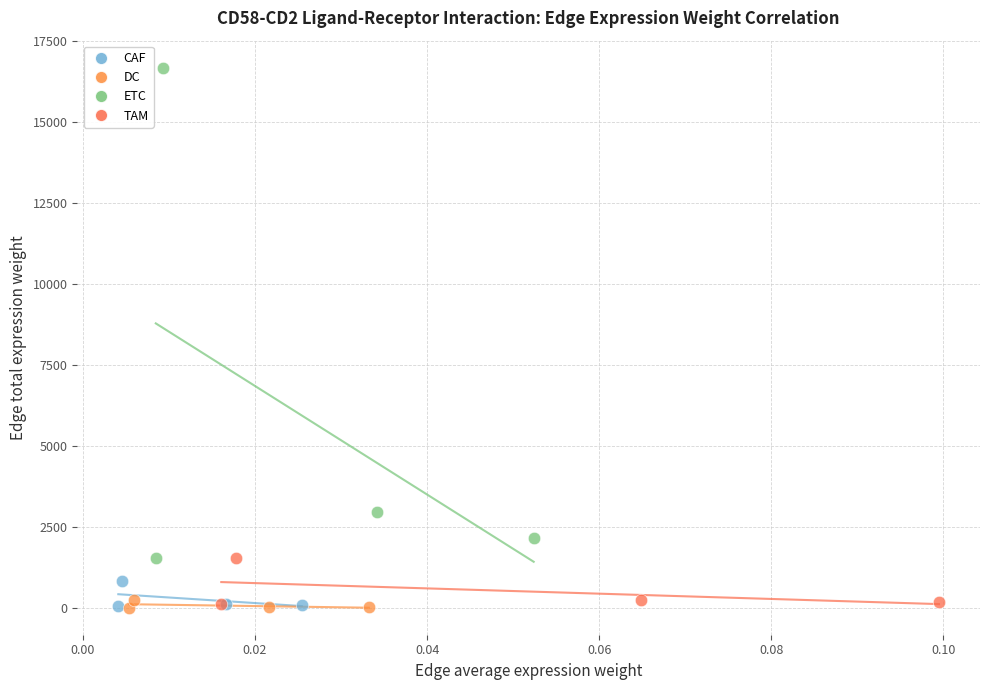

Which series has the largest Y range (max minus min)?

ETC